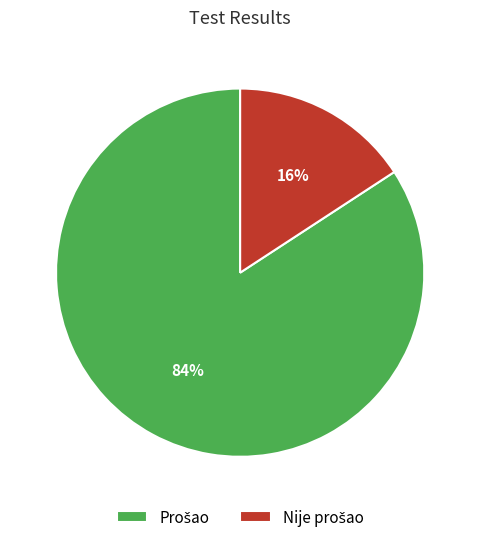

How many segments does this pie chart have?

2